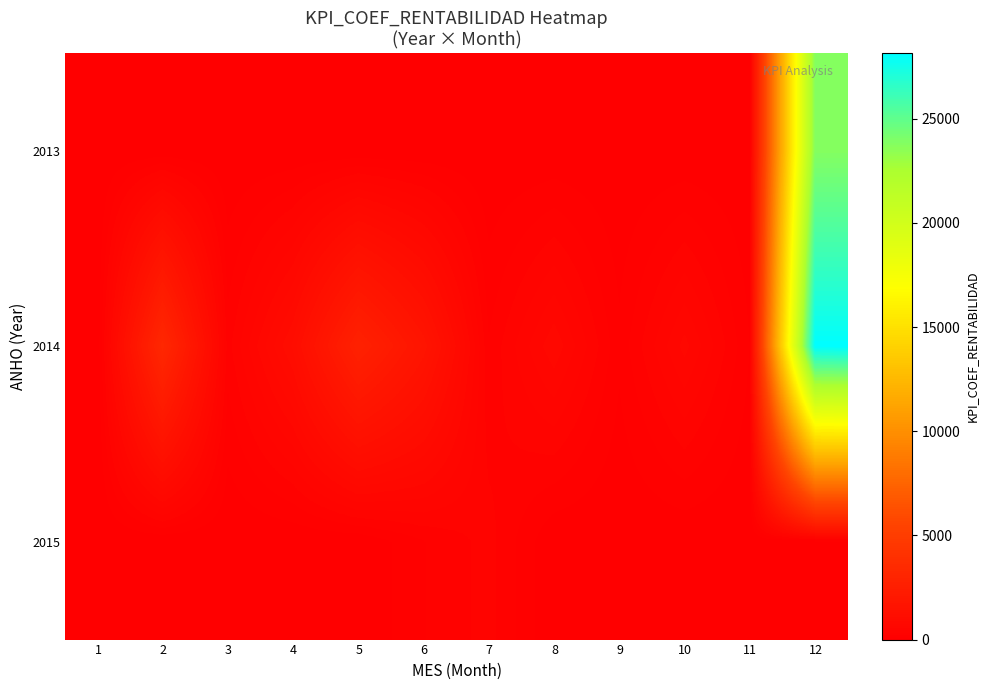

Which category has the highest value across all series?

12